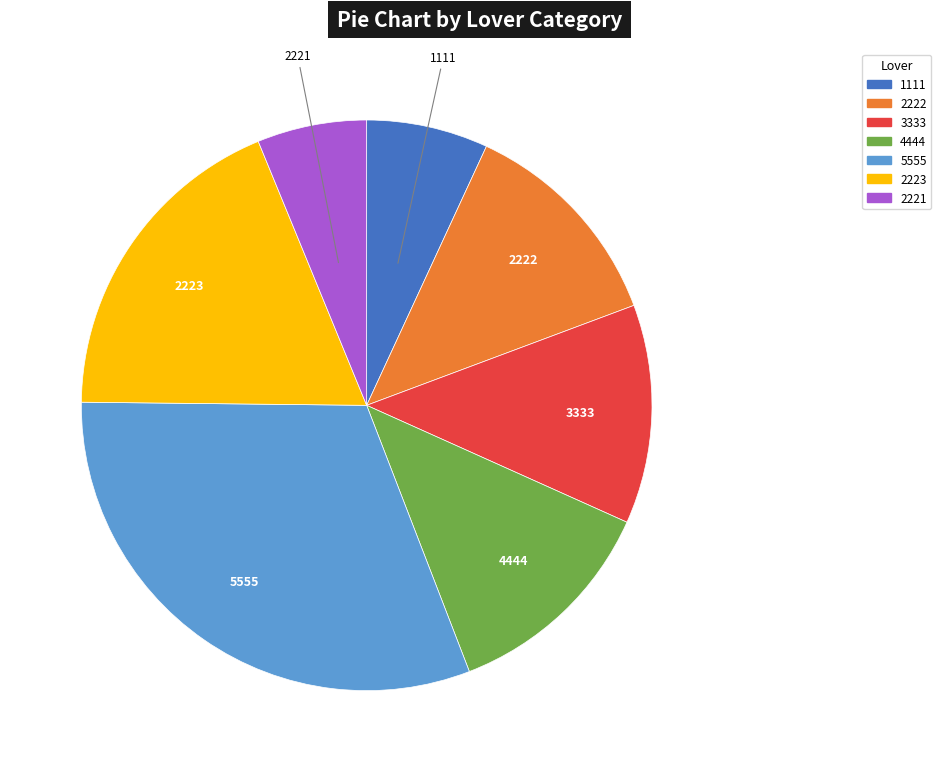

Is it true that 2223 is 9% of the pie?

False